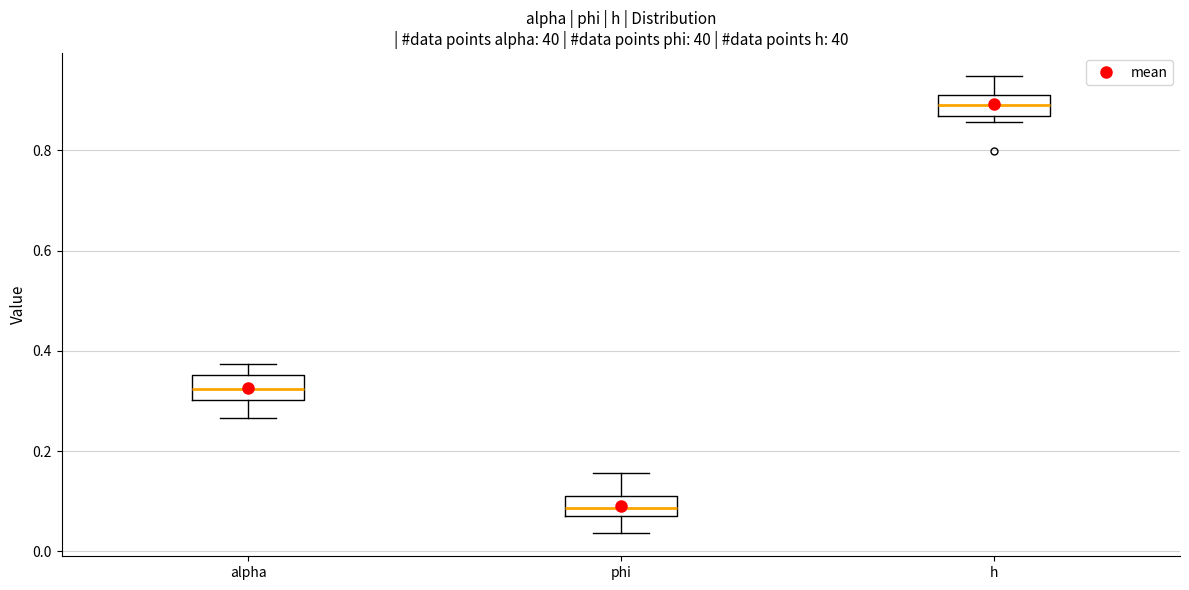

Reading left to right, transcribe this box plot: for each box, give where its median line is, the range the box spans, and where its two whiskers end, as read against the y-axis. The values are not printed on the chart, so give them approximately, as read against the axis.

alpha: median 0.32, box 0.30 to 0.36, whiskers 0.26 to 0.38
phi: median 0.08 (inside the box), box 0.08 to 0.12, whiskers 0.04 to 0.16
h: median 0.90, box 0.86 to 0.92, whiskers 0.86 (just below the box's lower edge) to 0.94